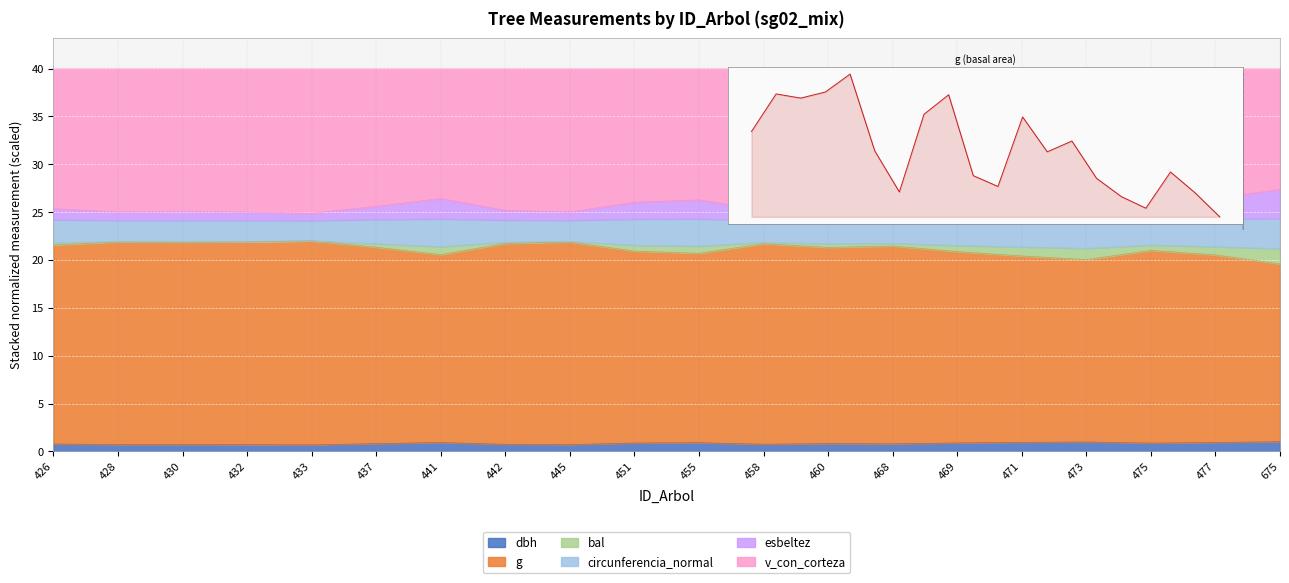

At which category is the sum across all series the highest?

675